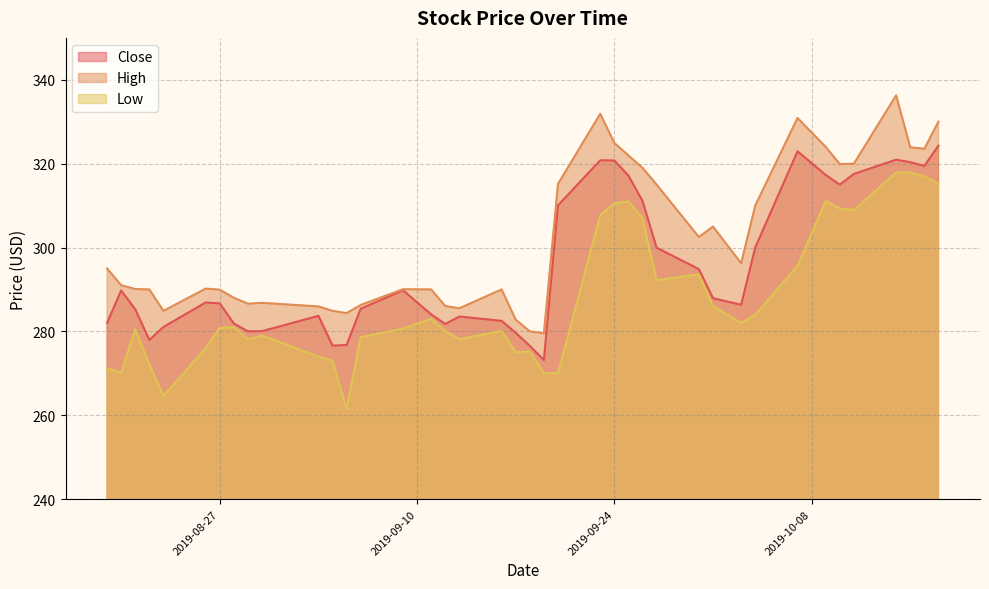

What is the difference between the Low values at 2019-09-09 and 2019-09-13?

2.5